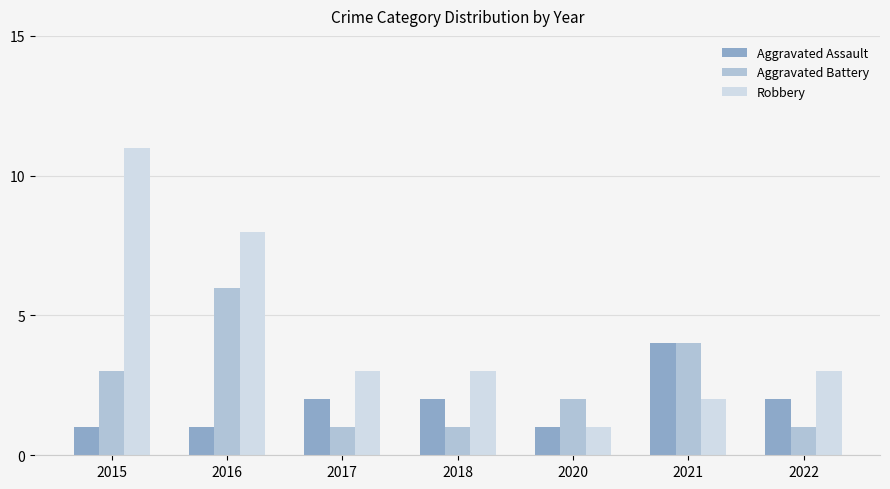

What is the difference between the highest and lowest values at 2016?

7